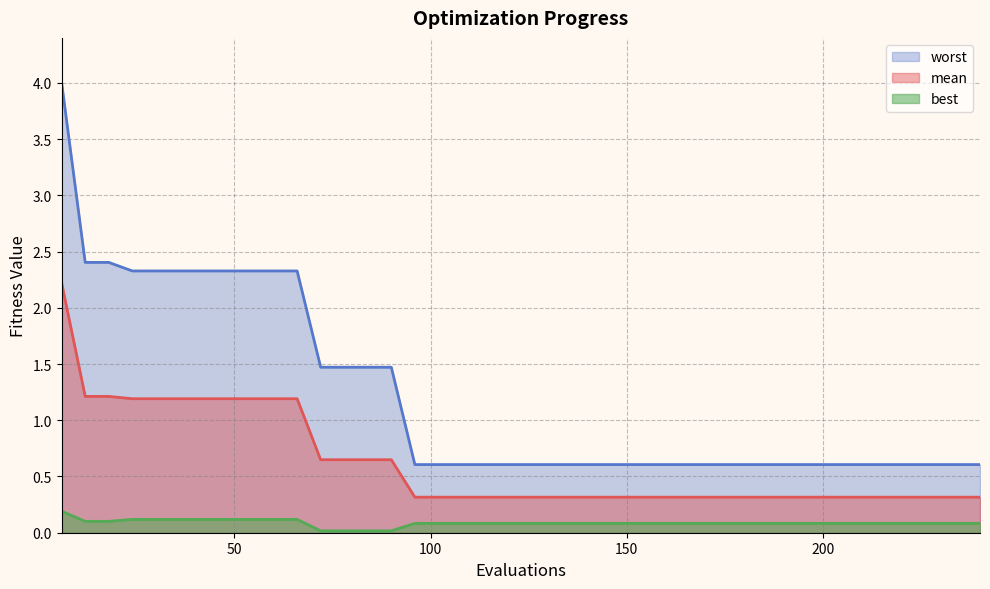

Which series has the largest total across all categories?

worst